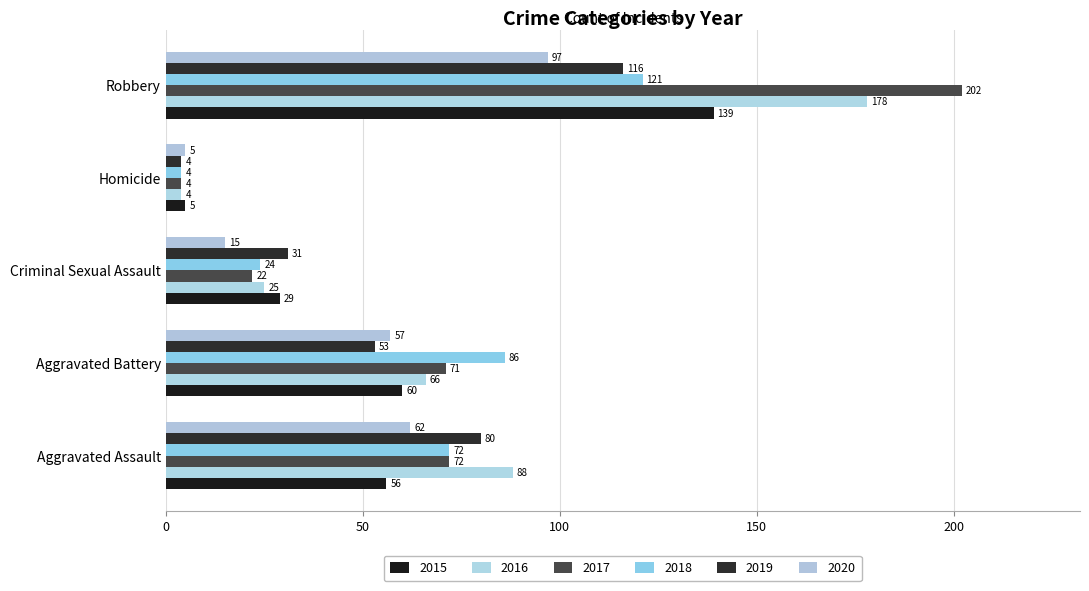

The 2016 series shows 30 at Aggravated Assault. True or false?

False